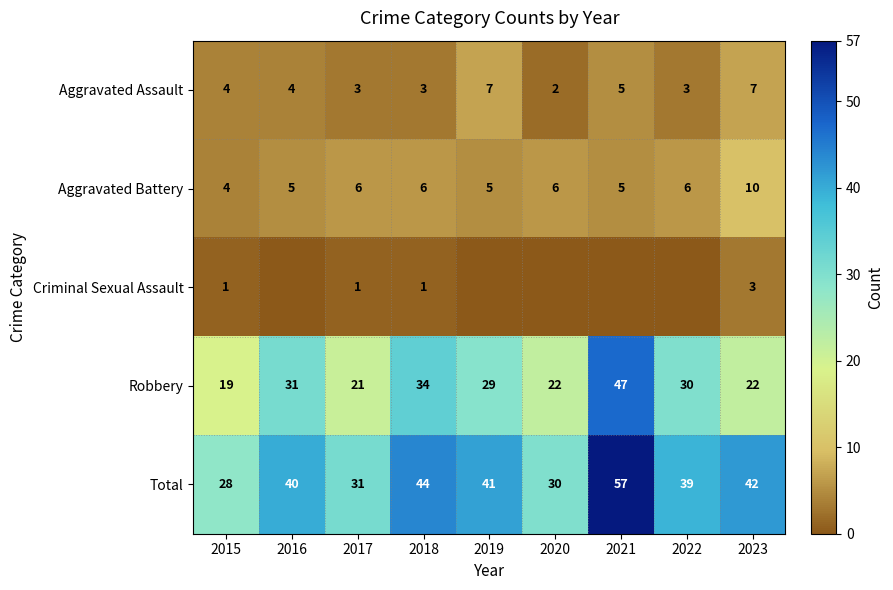

At 2023, list the series in order from largest to smallest.

Total, Robbery, Aggravated Battery, Aggravated Assault, Criminal Sexual Assault